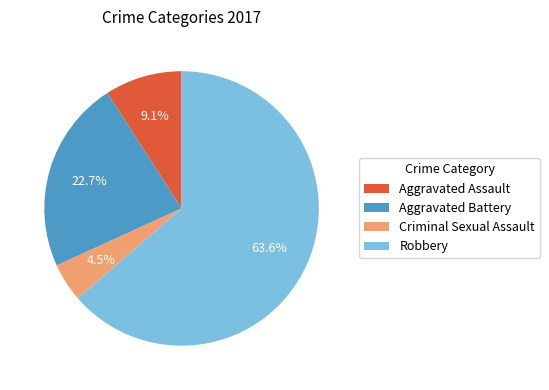

Count the number of slices in the pie.

4